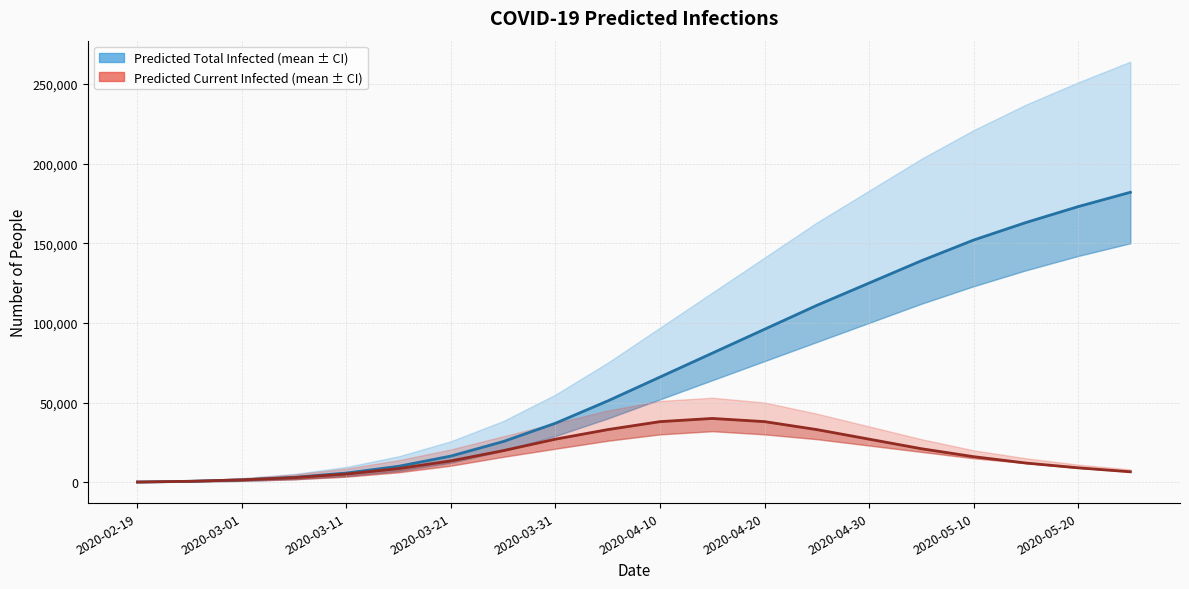

What position from the left is 17?

18